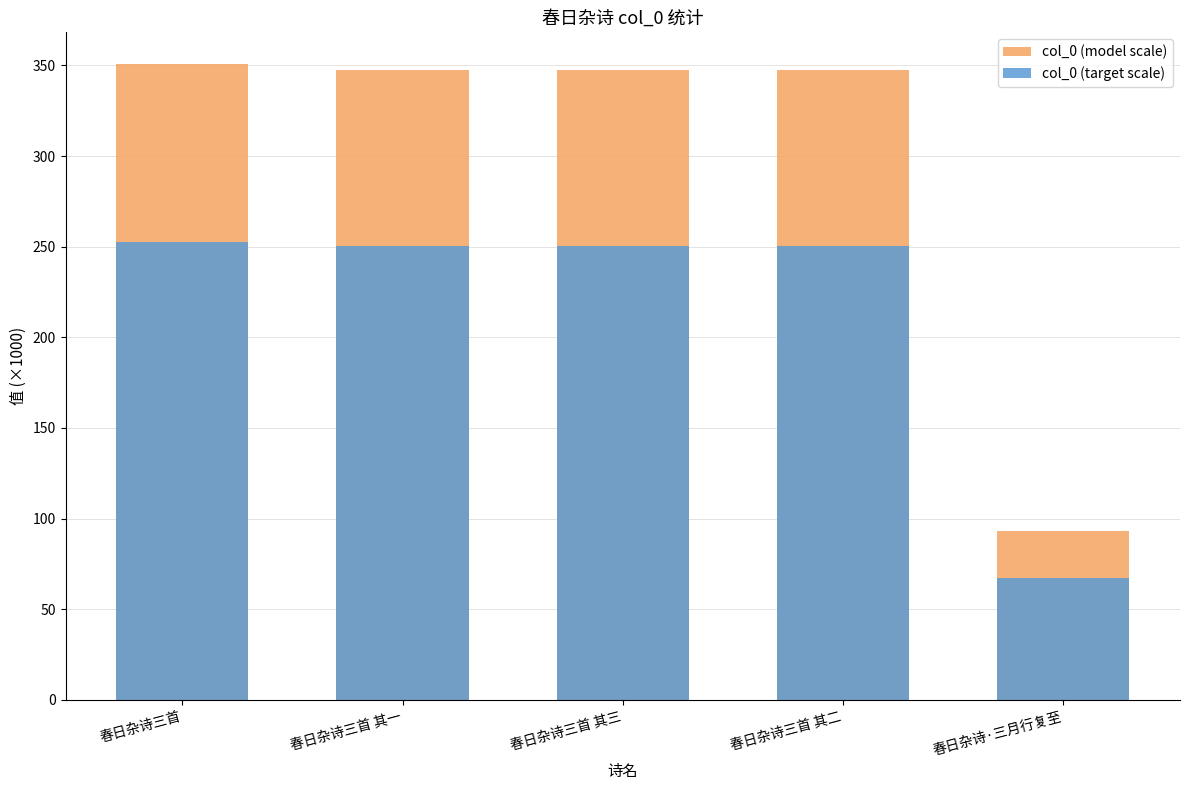

Reading right to left, extract all data points from this chart.

col_0 (model scale): 93.4	347.3	347.3	347.3	350.7
col_0 (target scale): 67.3	250.3	250.3	250.3	252.7